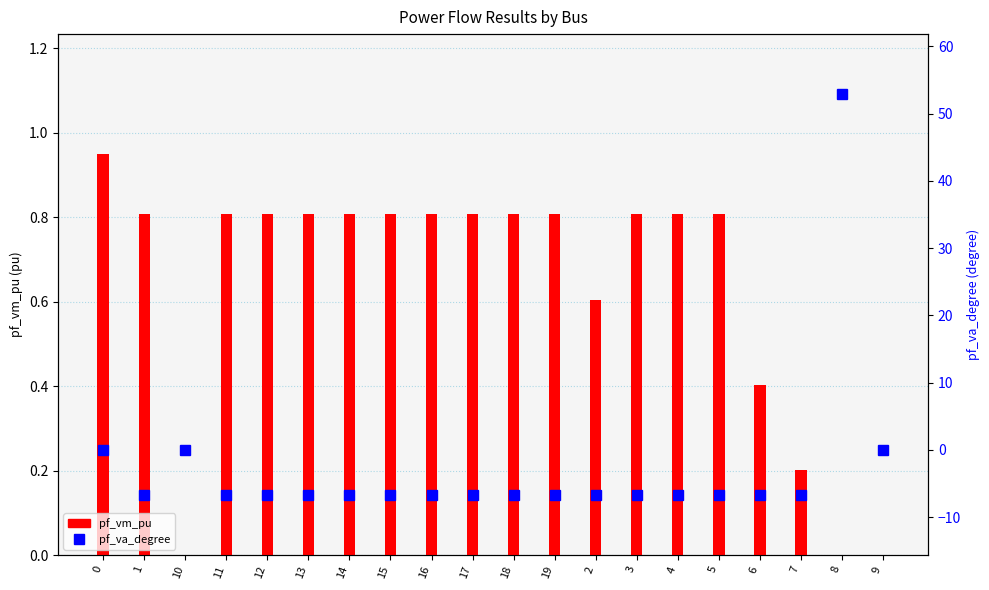

Which series has the widest spread of values?

pf_va_degree